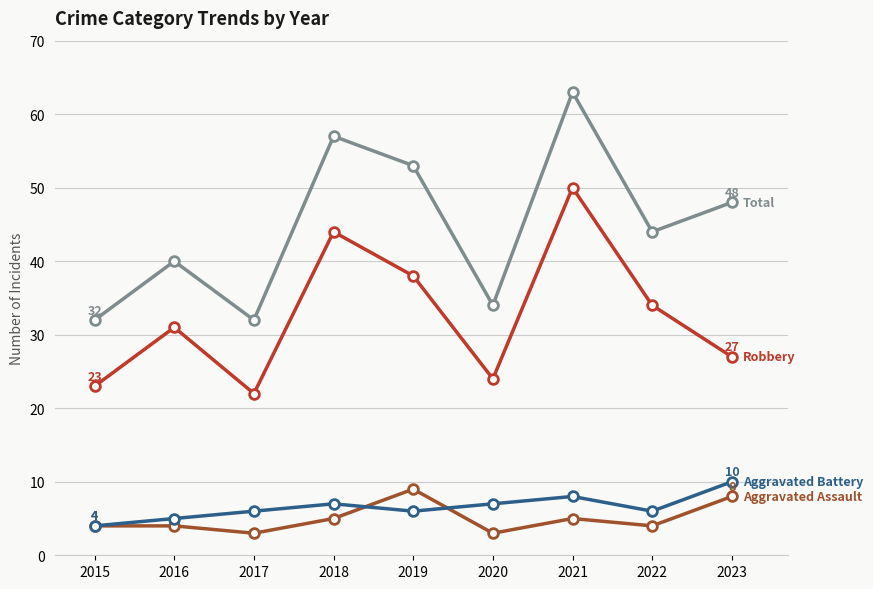

What is the spread (max minus min) of values at 2022?

40